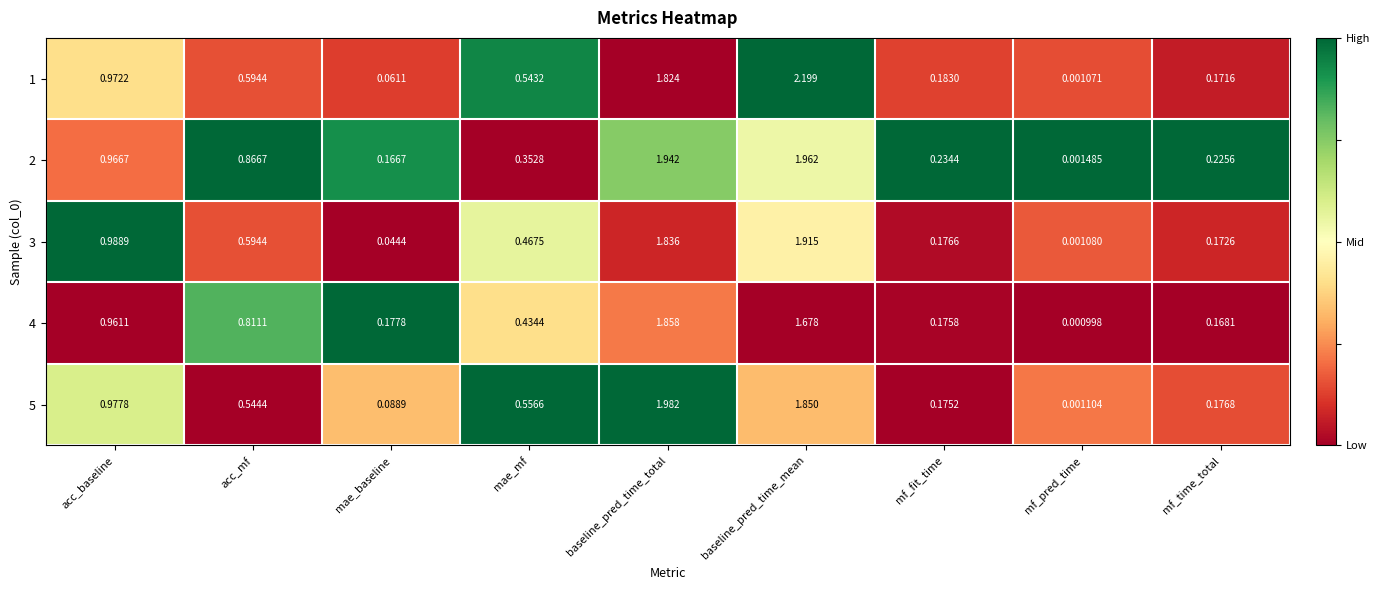

Rank the series at acc_baseline from lowest to highest value.

4, 2, 1, 5, 3